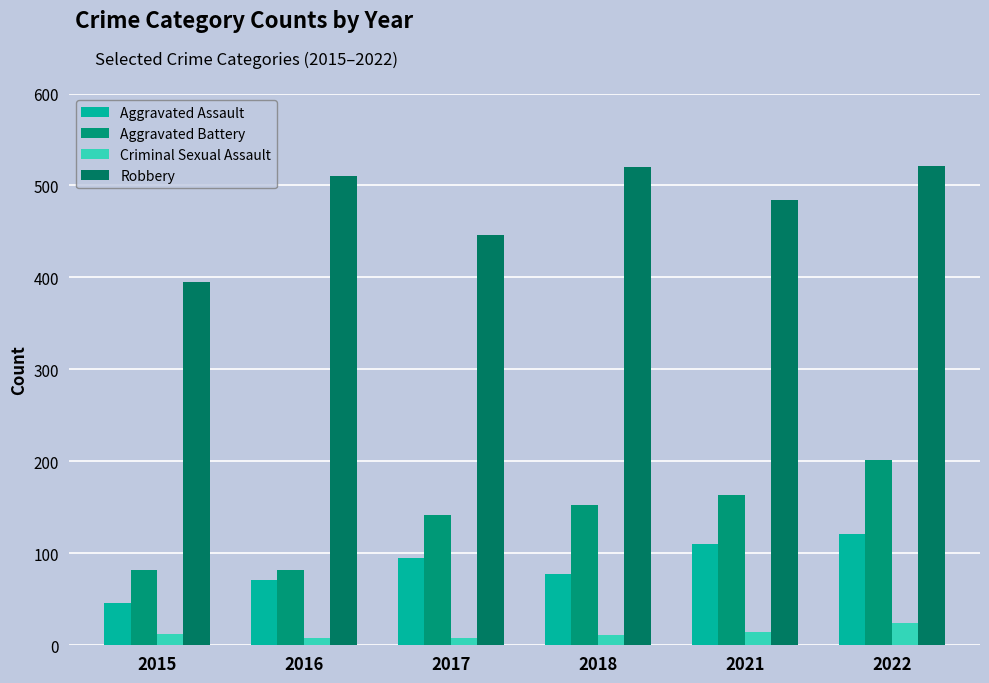

What is the smallest value displayed?

8